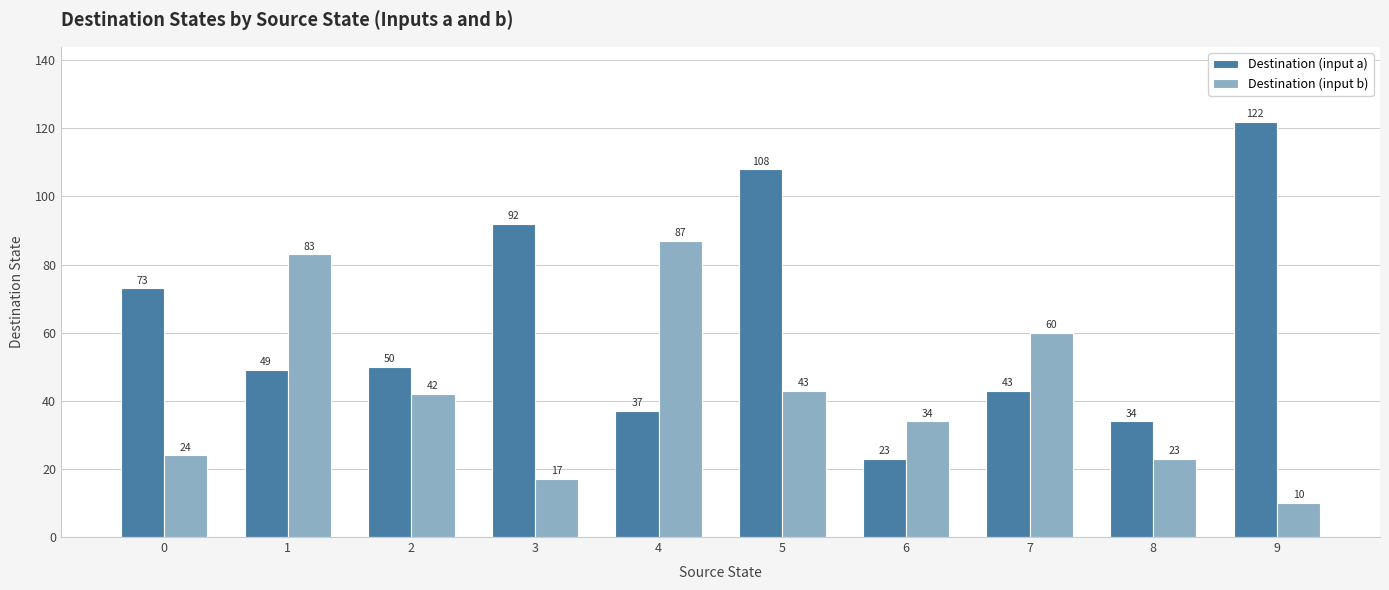

How many distinct data groups are displayed?

2